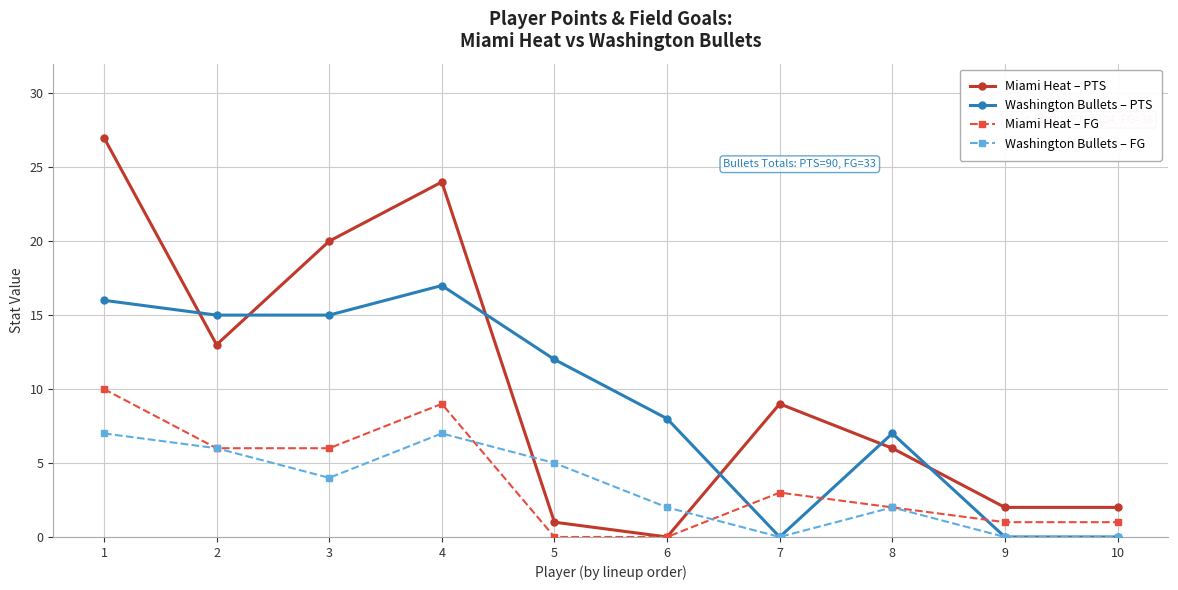

Reading left to right, list all the values displayed in this chart.

Miami Heat – PTS: 27	13	20	24	1	0	9	6	2	2
Washington Bullets – PTS: 16	15	15	17	12	8	0	7	0	0
Miami Heat – FG: 10	6	6	9	0	0	3	2	1	1
Washington Bullets – FG: 7	6	4	7	5	2	0	2	0	0